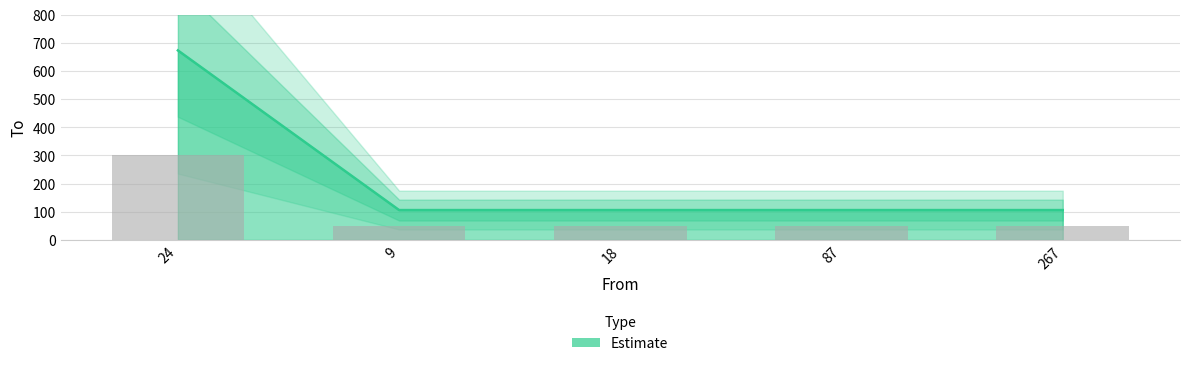

What is the greatest value displayed?

673